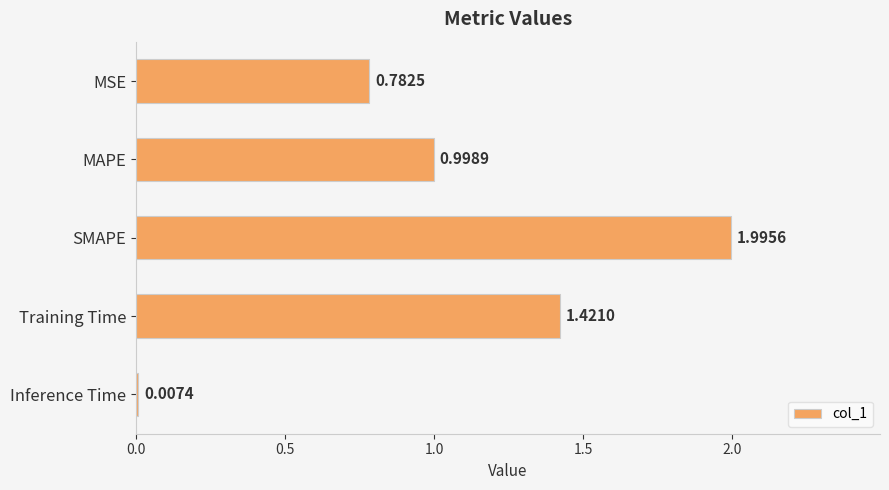

What is the sum of all values?

5.2